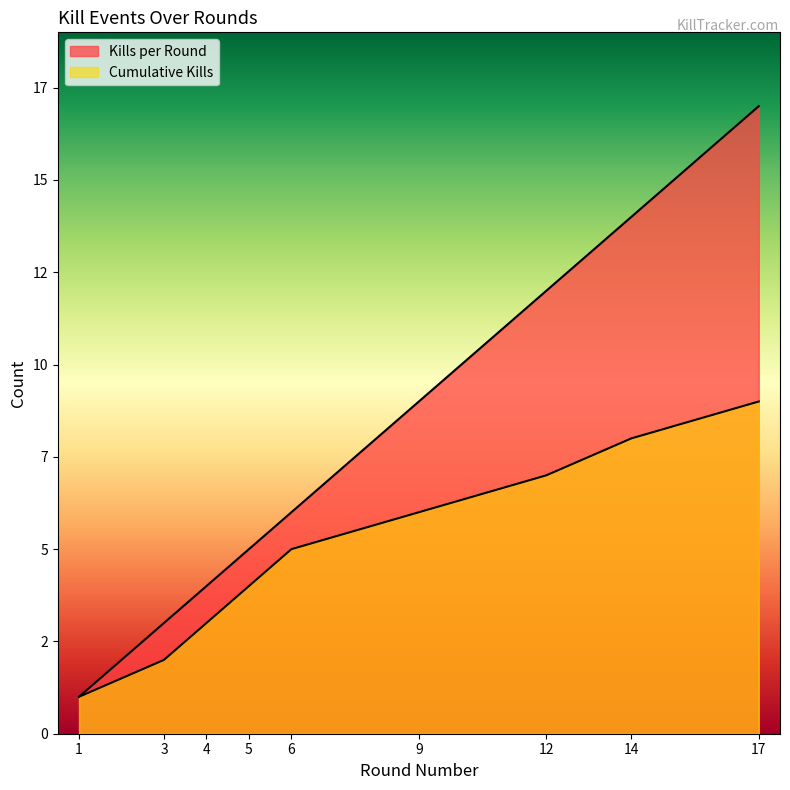

Which series changed the most between 3 and 5?

Kills per Round